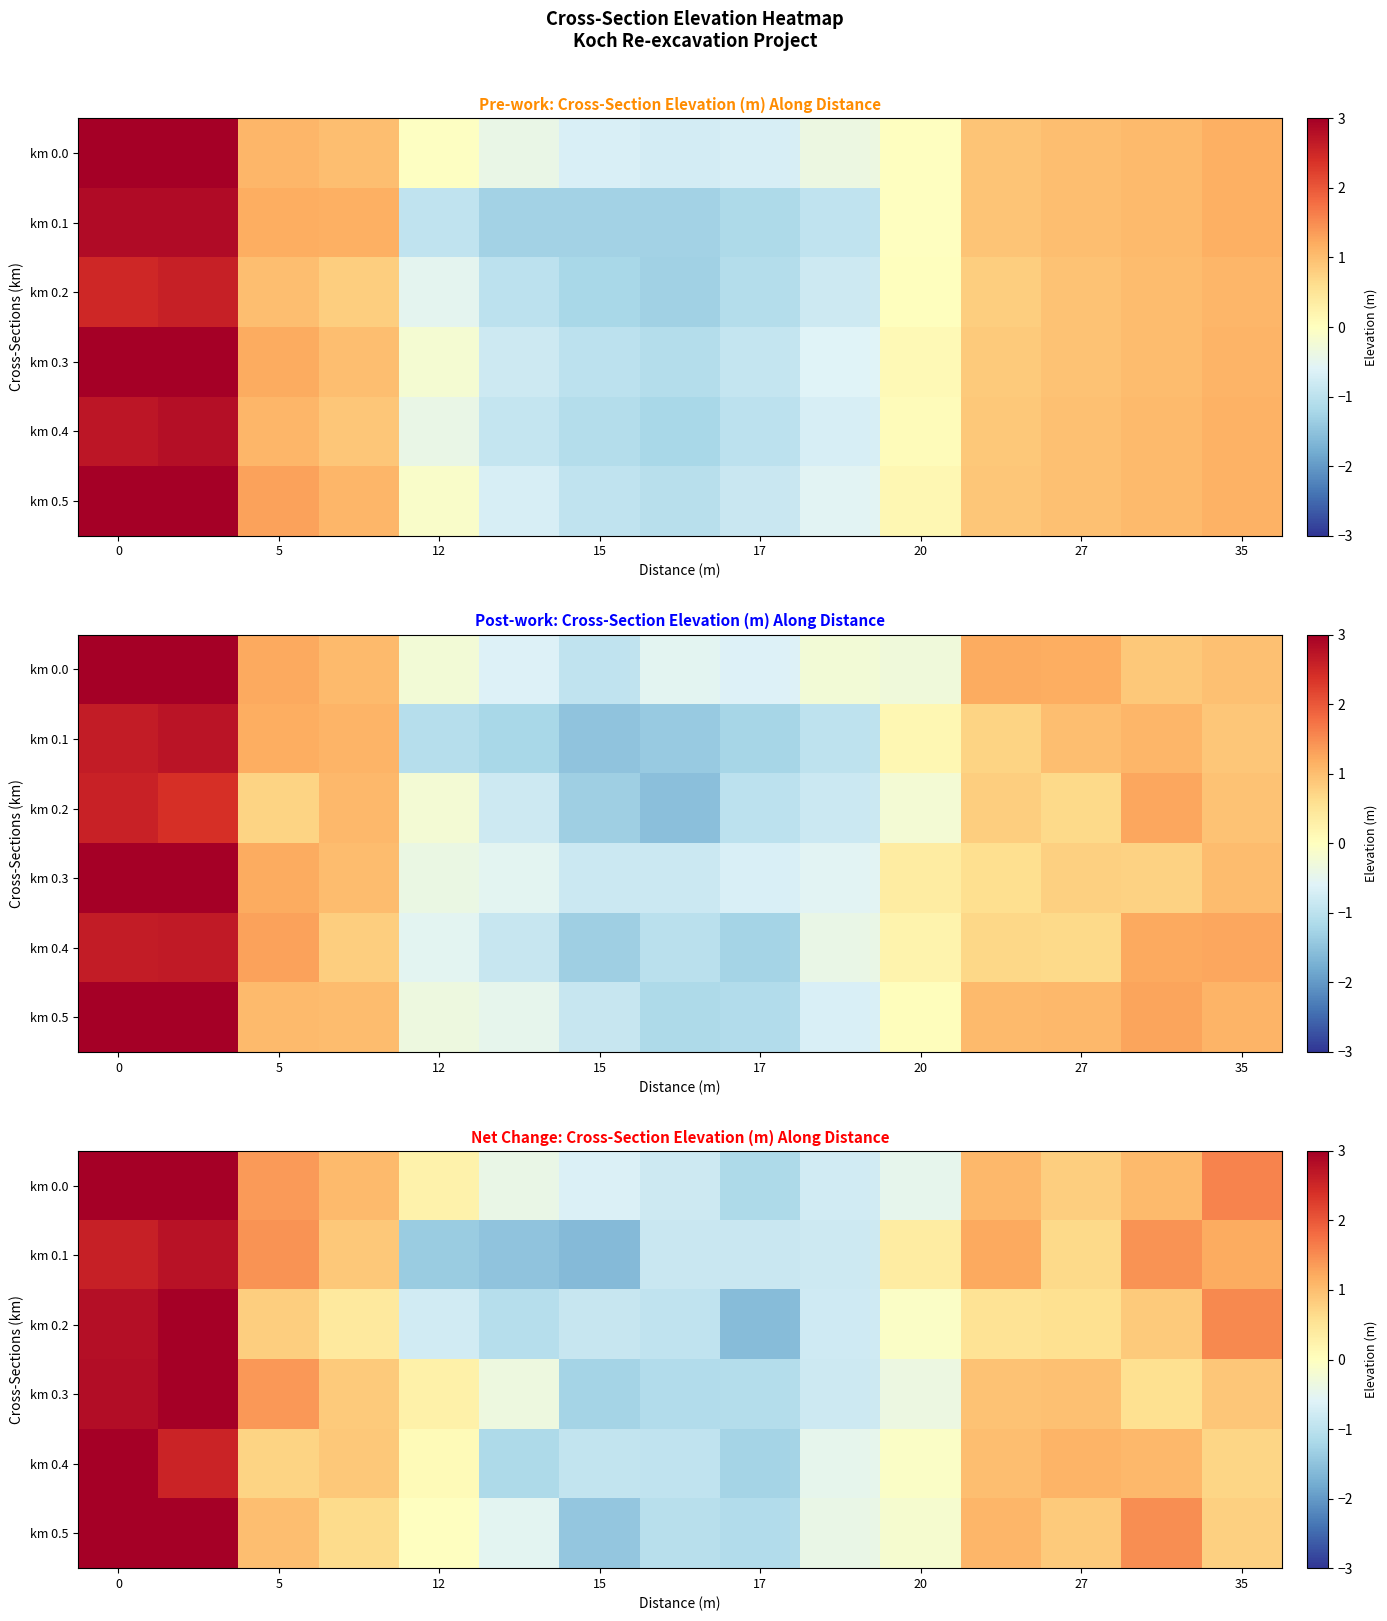

What is the total value across all series at 13?

6.5